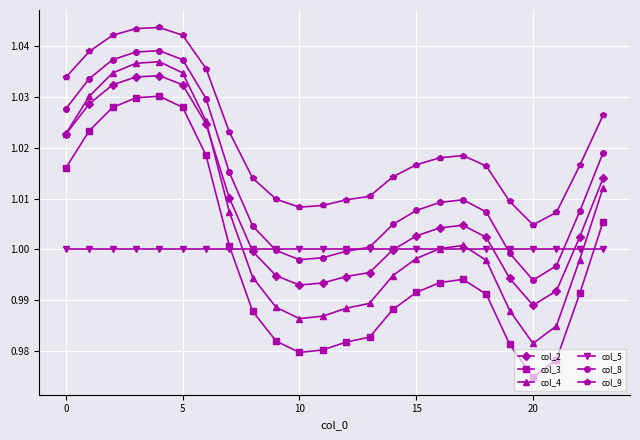

True or false: col_8 and col_9 intersect in this chart.

False